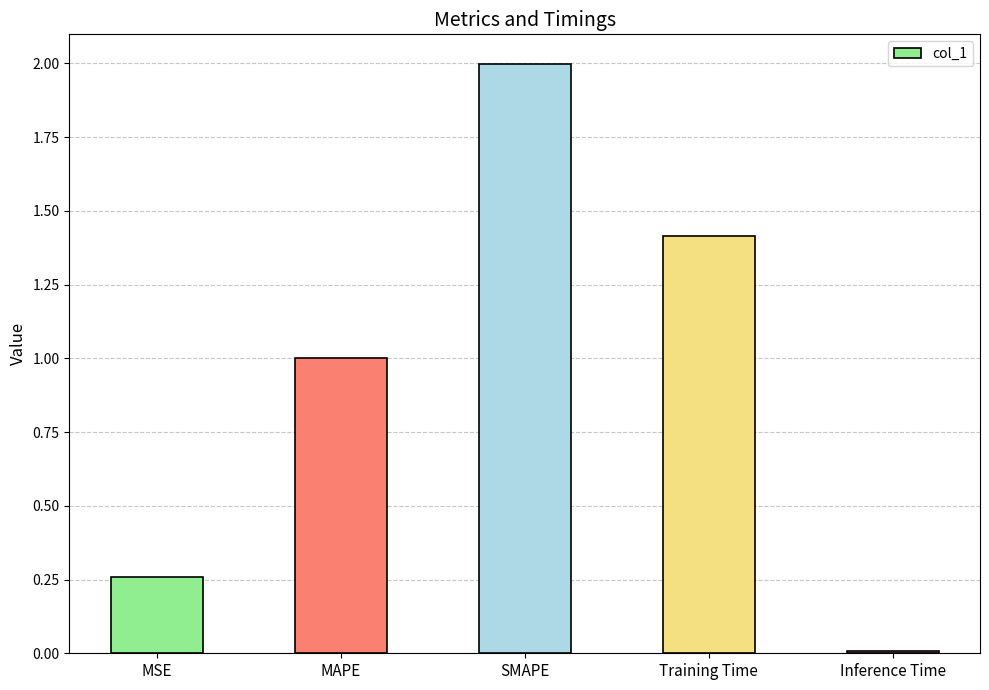

What is the sum of the values at MAPE and MSE?

1.3